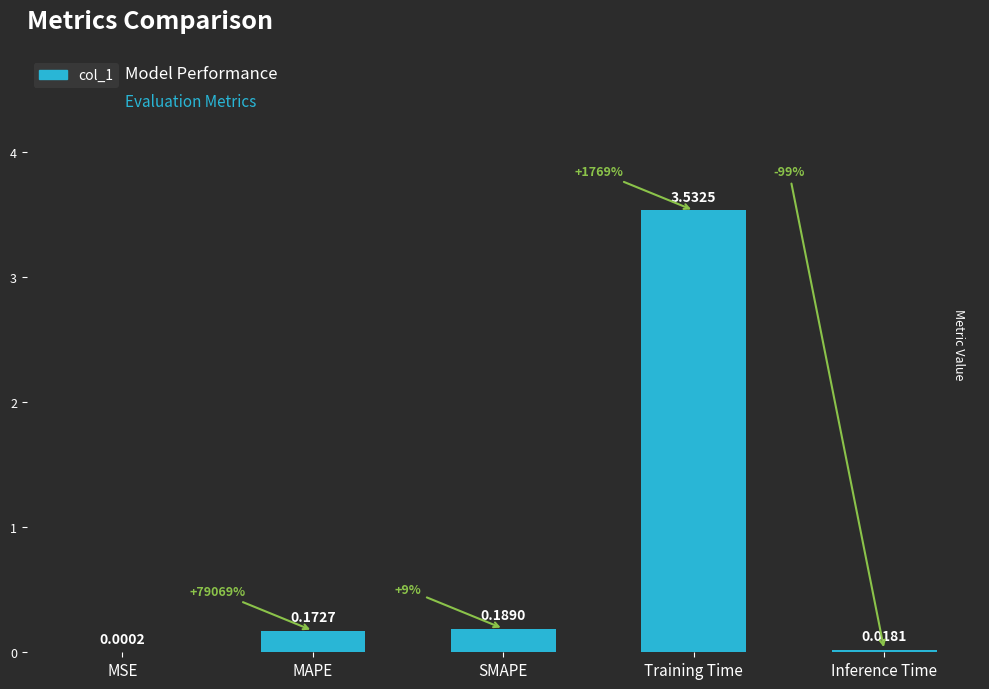

Which category has the highest value across all series?

Training Time